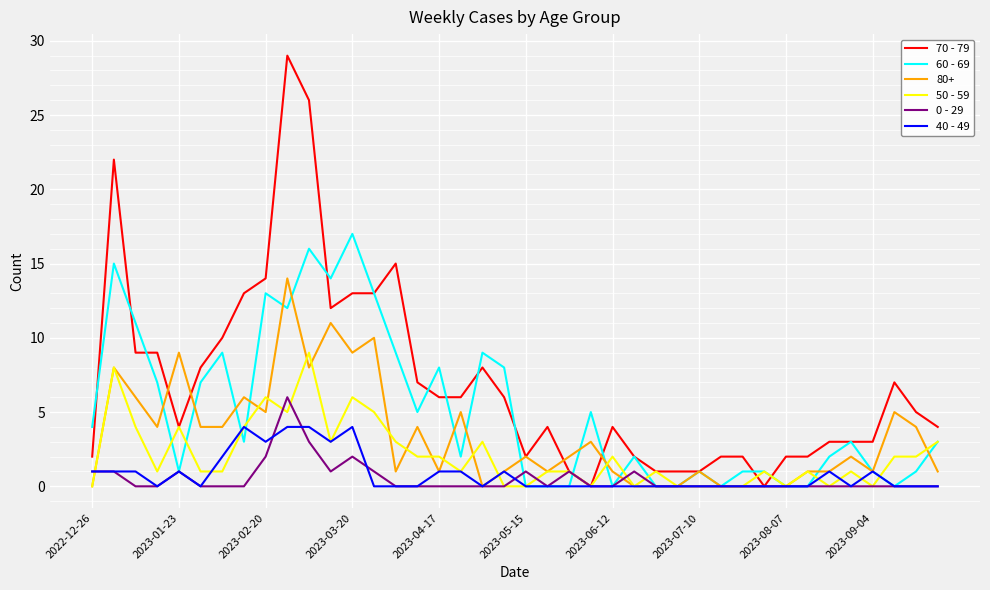

Which series has the largest range (max minus min)?

70 - 79